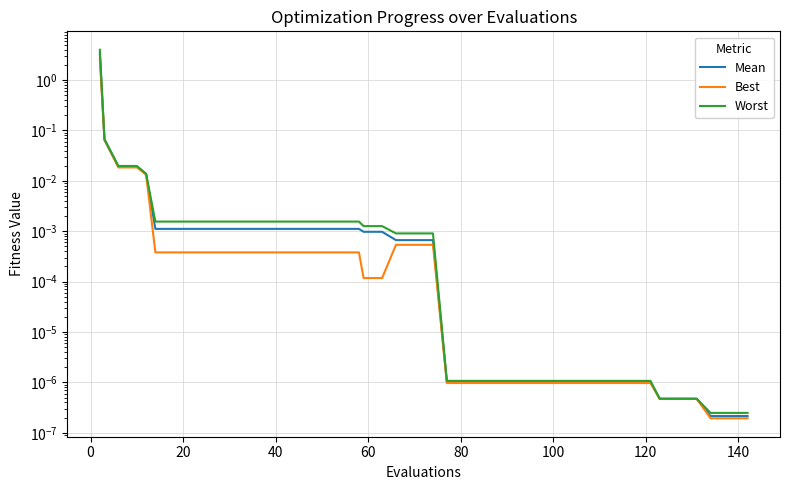

True or false: Best and Mean cross at least once.

False